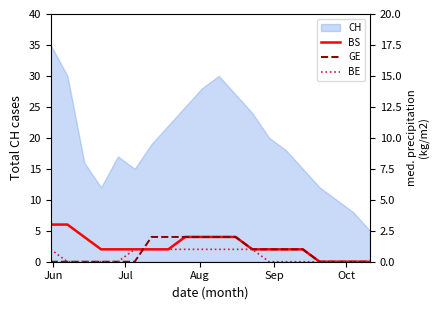

How many lines are shown in the chart?

3